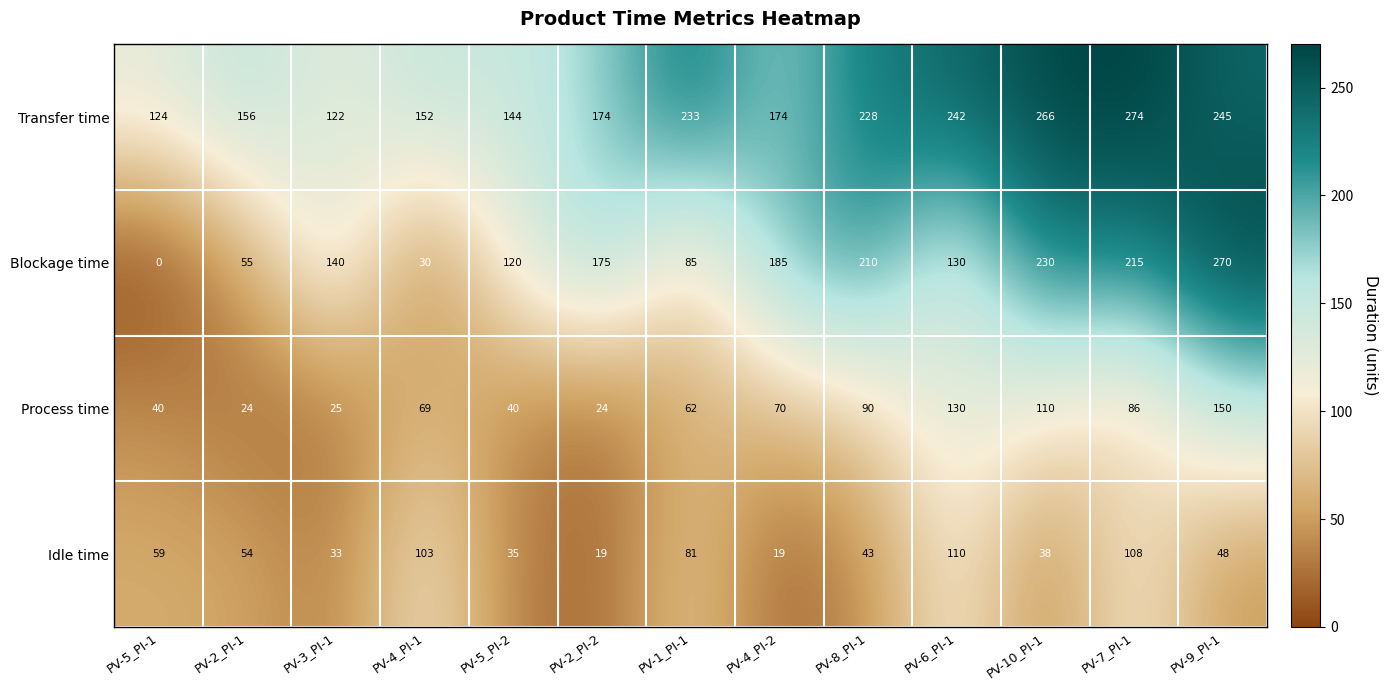

How many categories are shown in the chart?

13